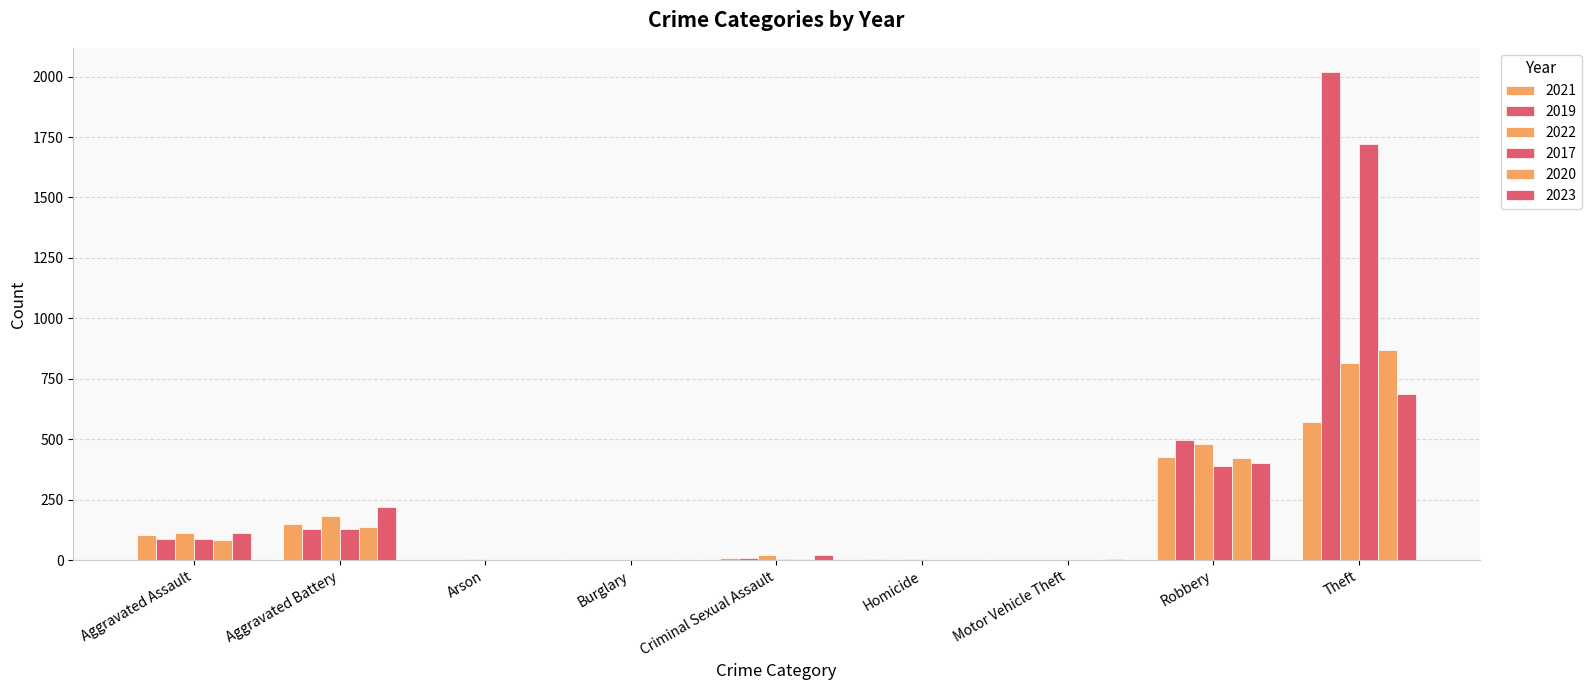

What is the sum of the 2022 values at Theft and Aggravated Battery?

999